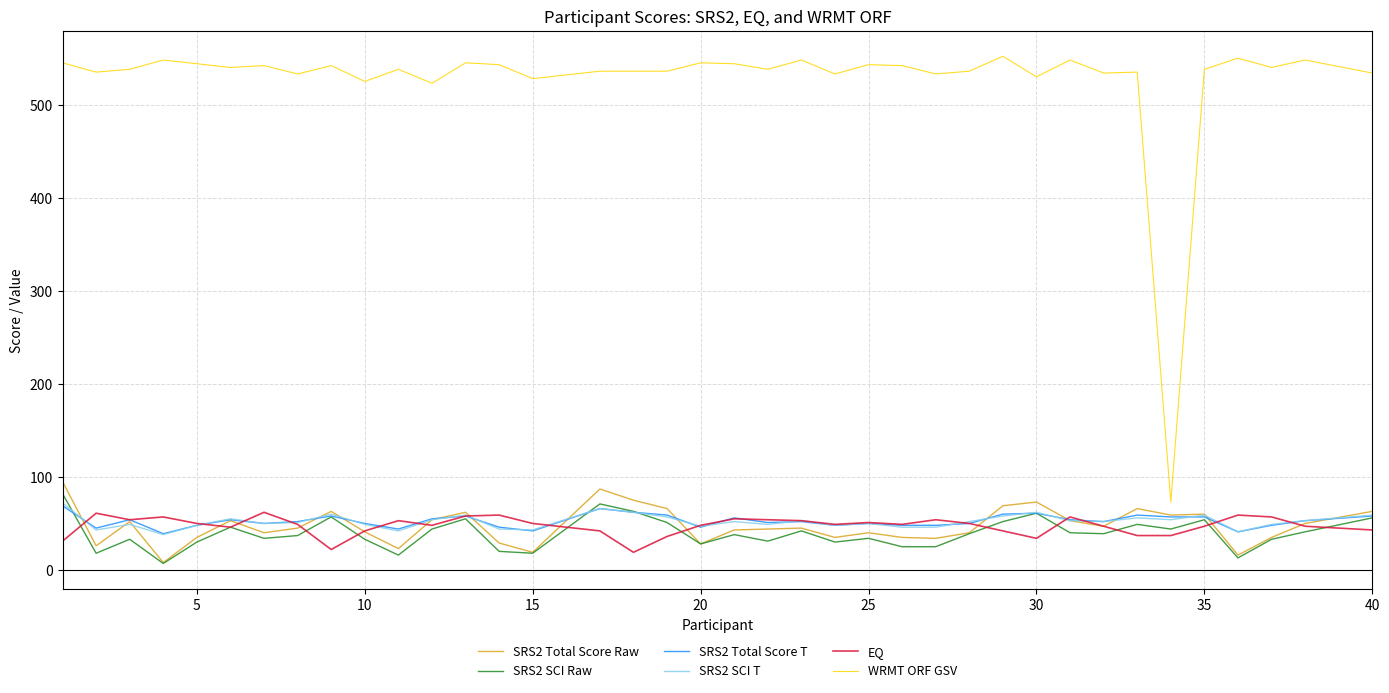

What is the difference between the maximum and minimum values in the SRS2 SCI Raw series?

75